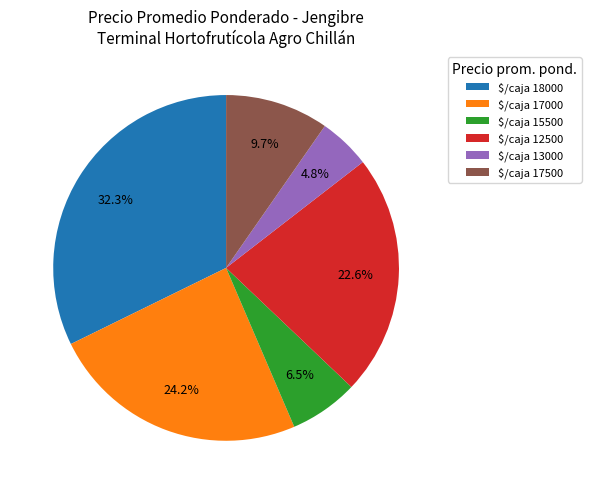

Rank the categories by value from highest to lowest.

$/caja 18000, $/caja 17000, $/caja 12500, $/caja 17500, $/caja 15500, $/caja 13000